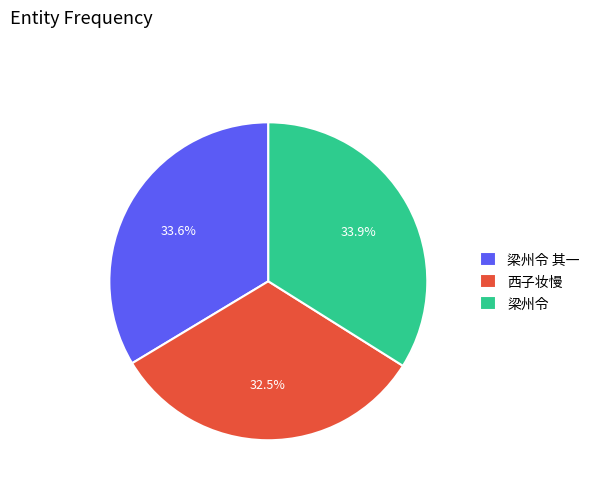

Which has a higher value, 梁州令 or 西子妆慢?

梁州令